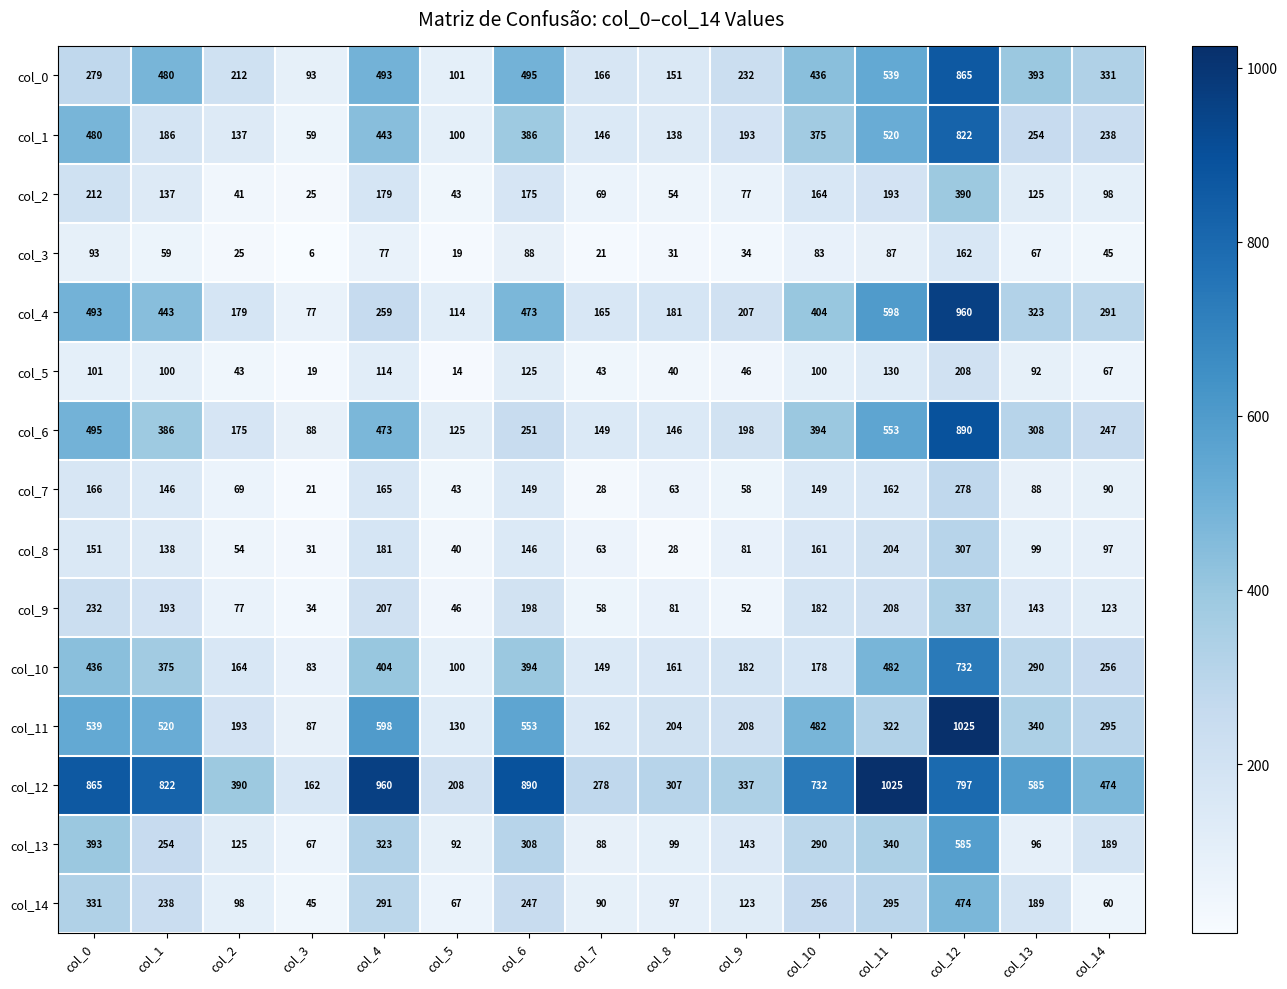

Read the col_10 value at col_9.

182